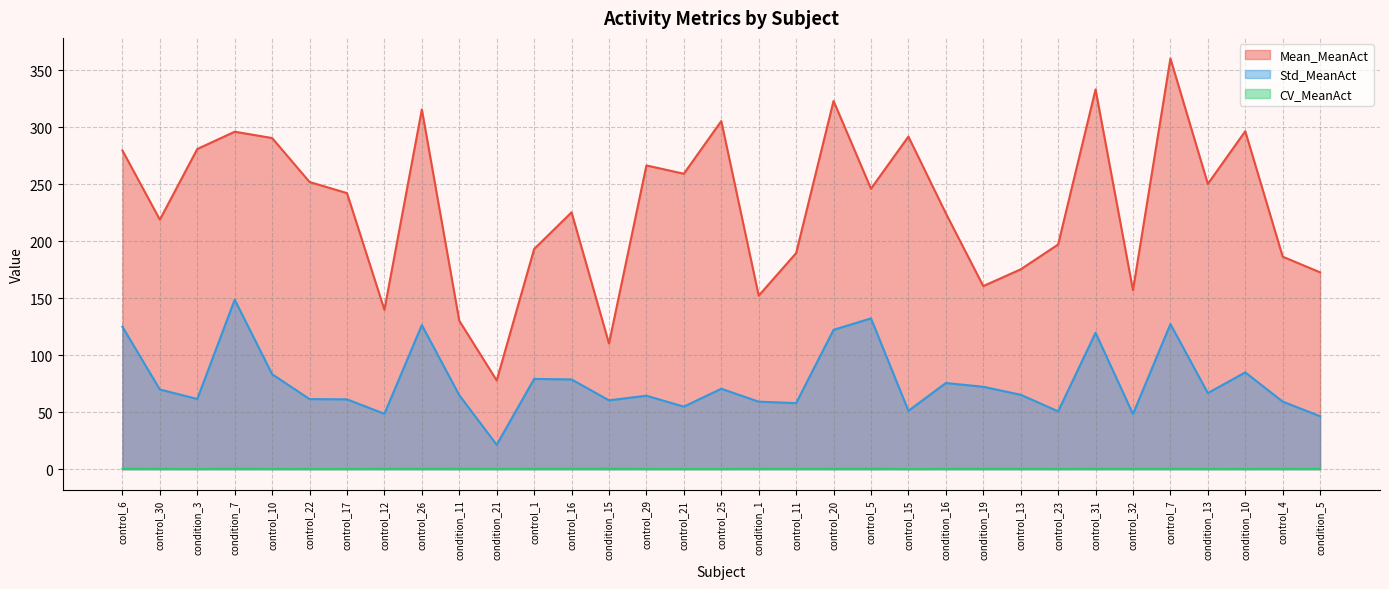

At which label is Mean_MeanAct closest to 219?

control_30